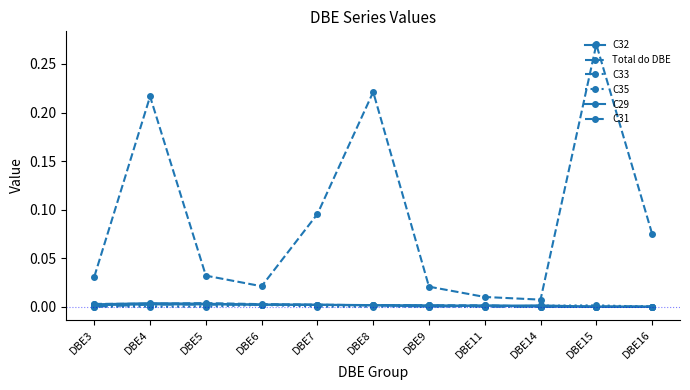

True or false: C29 has a value of 0.0 at DBE11.

True